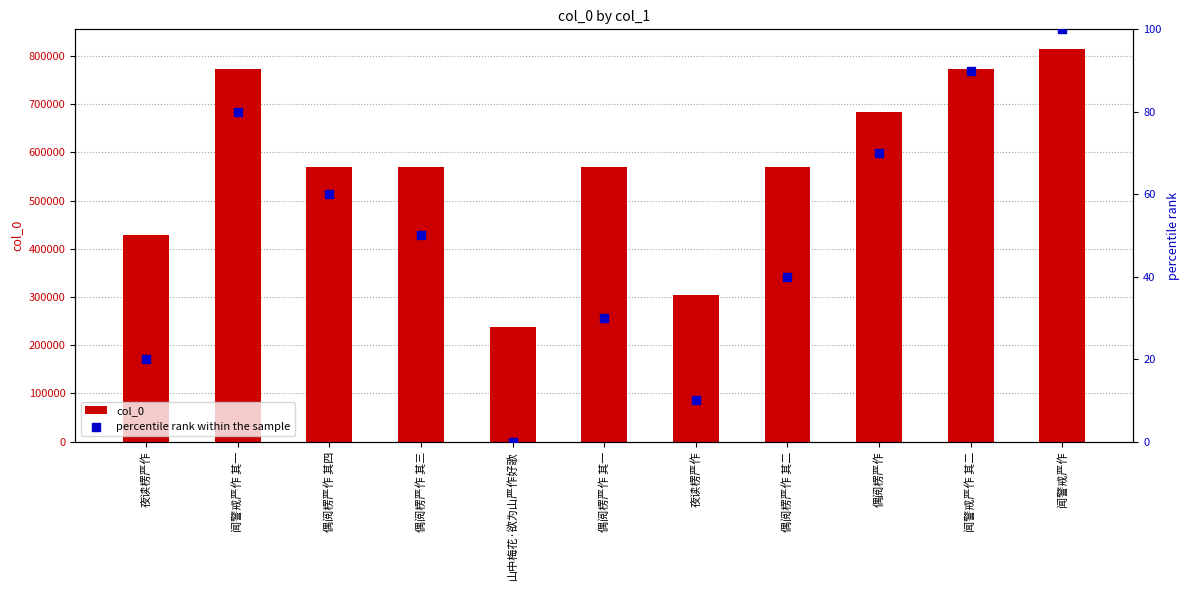

Which series contains the lowest Y value?

percentile rank within the sample